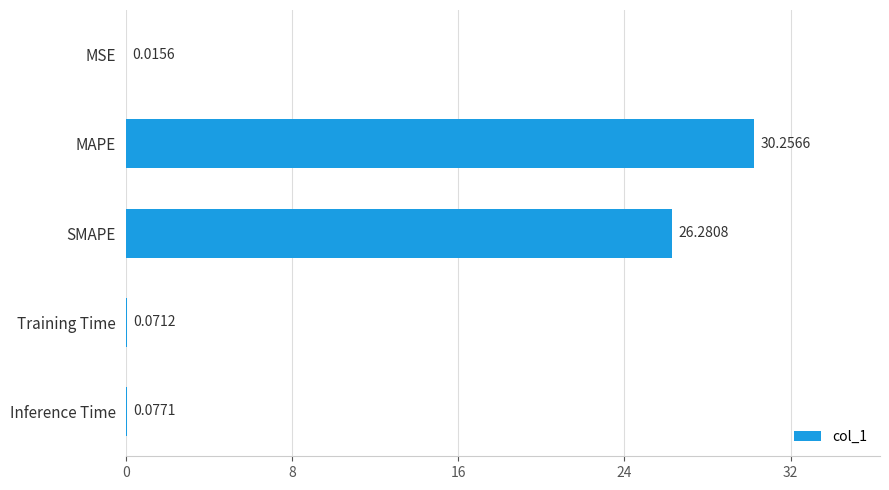

What is the sum of all values?

56.7